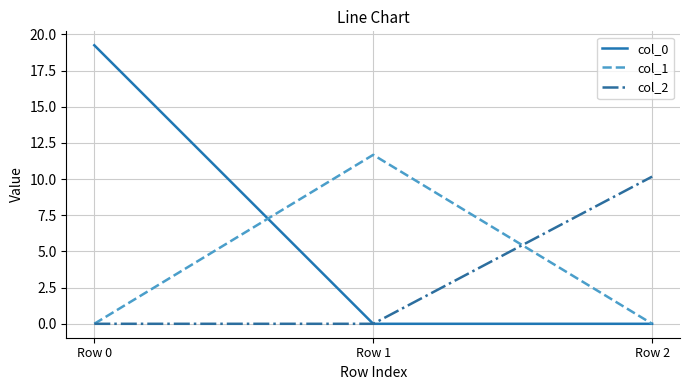

What is the average value of the col_0 series?

6.4